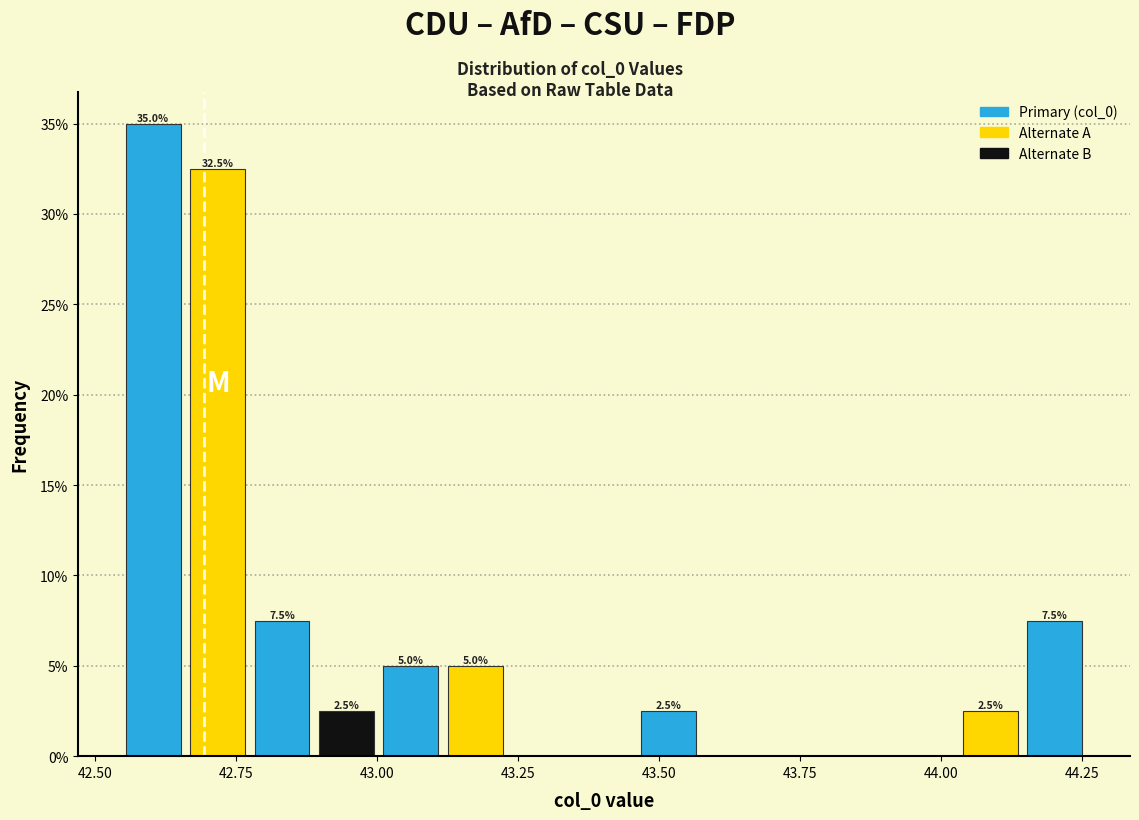

Around what value on the x-axis is the tallest bar? Give the approximate position of its centre, as read against the axis.

42.60